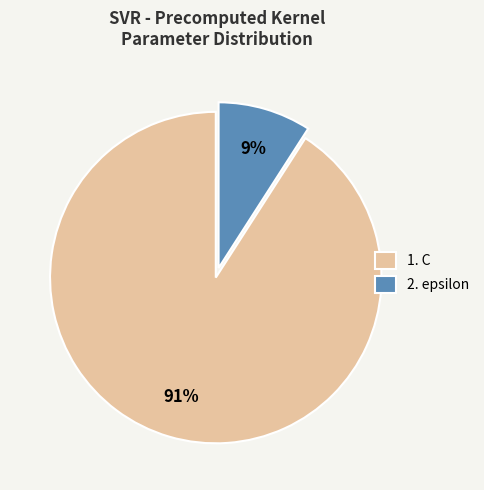

Count the number of slices in the pie.

2